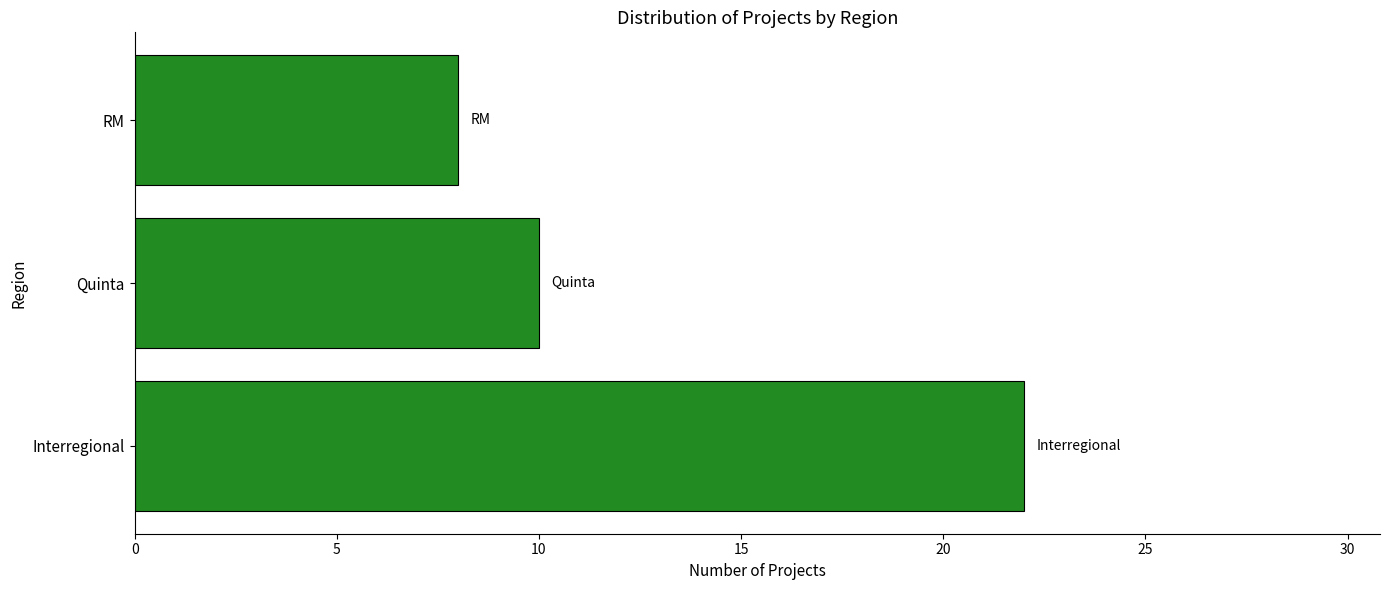

List the labels in order of value, smallest first.

RM, Quinta, Interregional